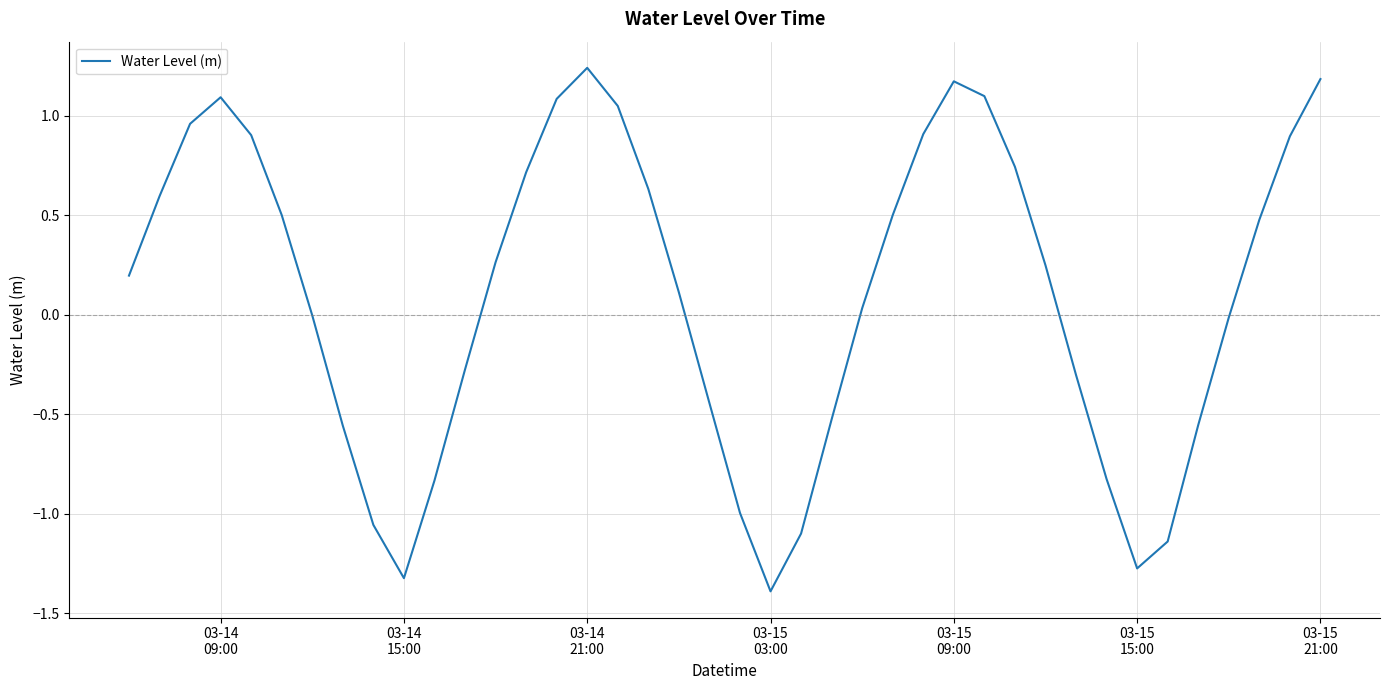

What is the minimum value shown in the chart?

-1.4